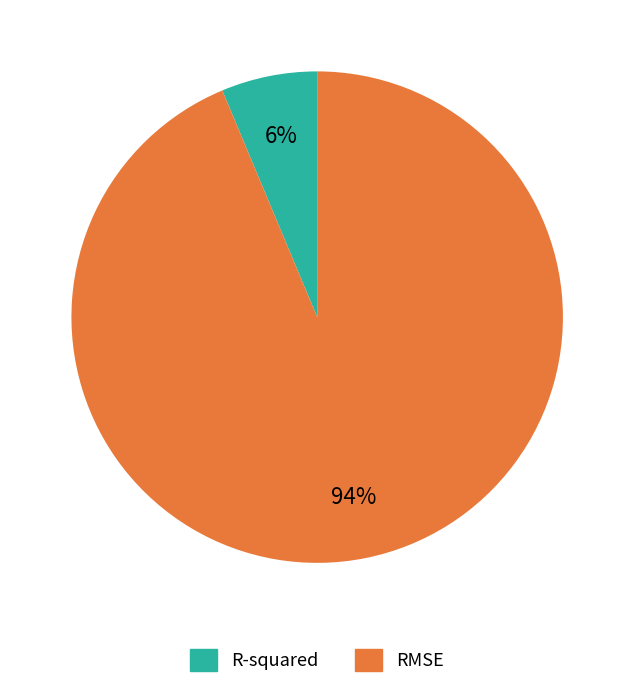

What percentage is the R-squared slice, to the nearest percent?

6%